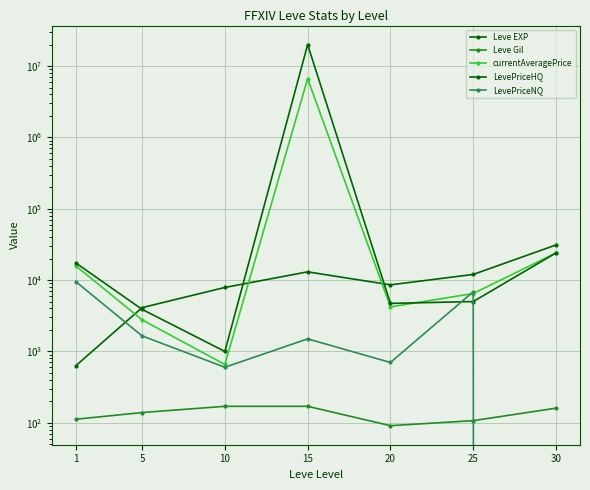

Where is currentAveragePrice nearest to the value 3334277?

30